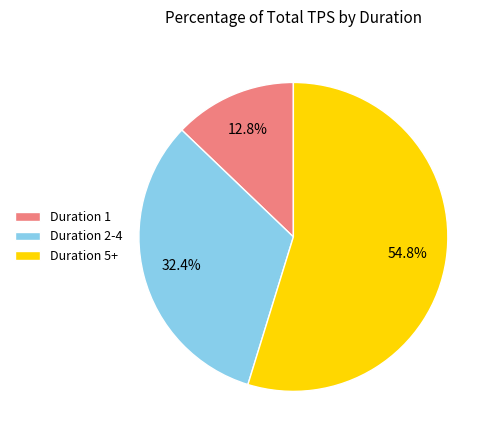

To the nearest percent, what is the average slice percentage?

33%